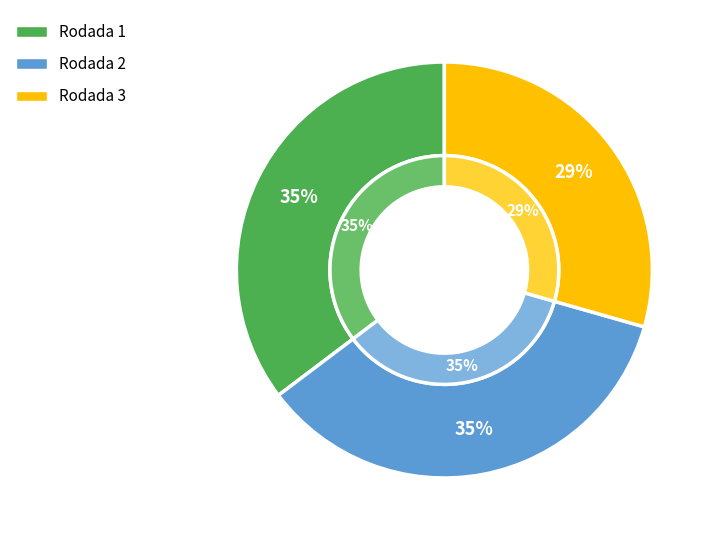

Rank the categories by value from lowest to highest.

Rodada 3, Rodada 1, Rodada 2